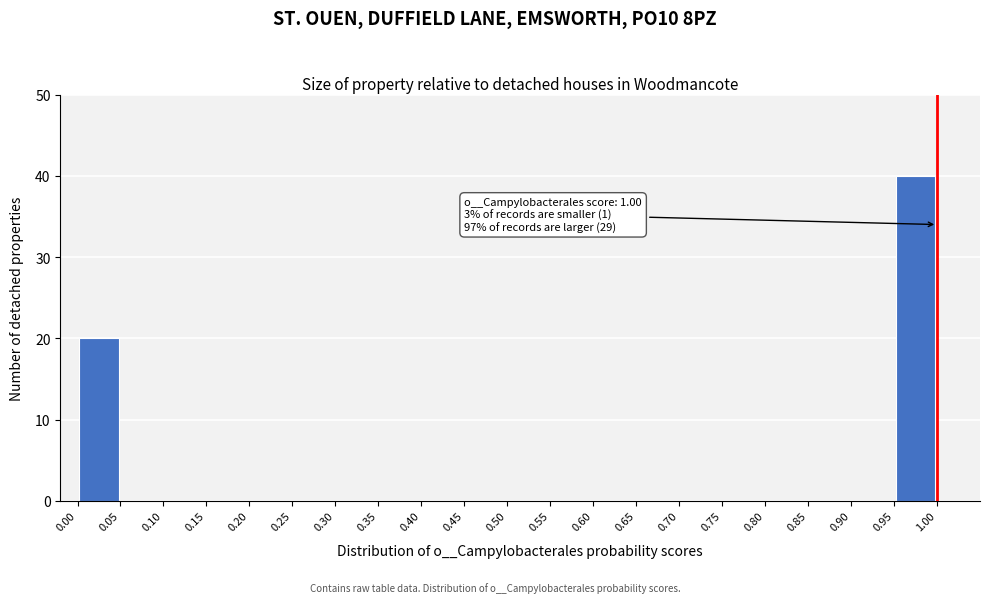

Which range on the x-axis has the tallest bar?

0.95 to 1.00